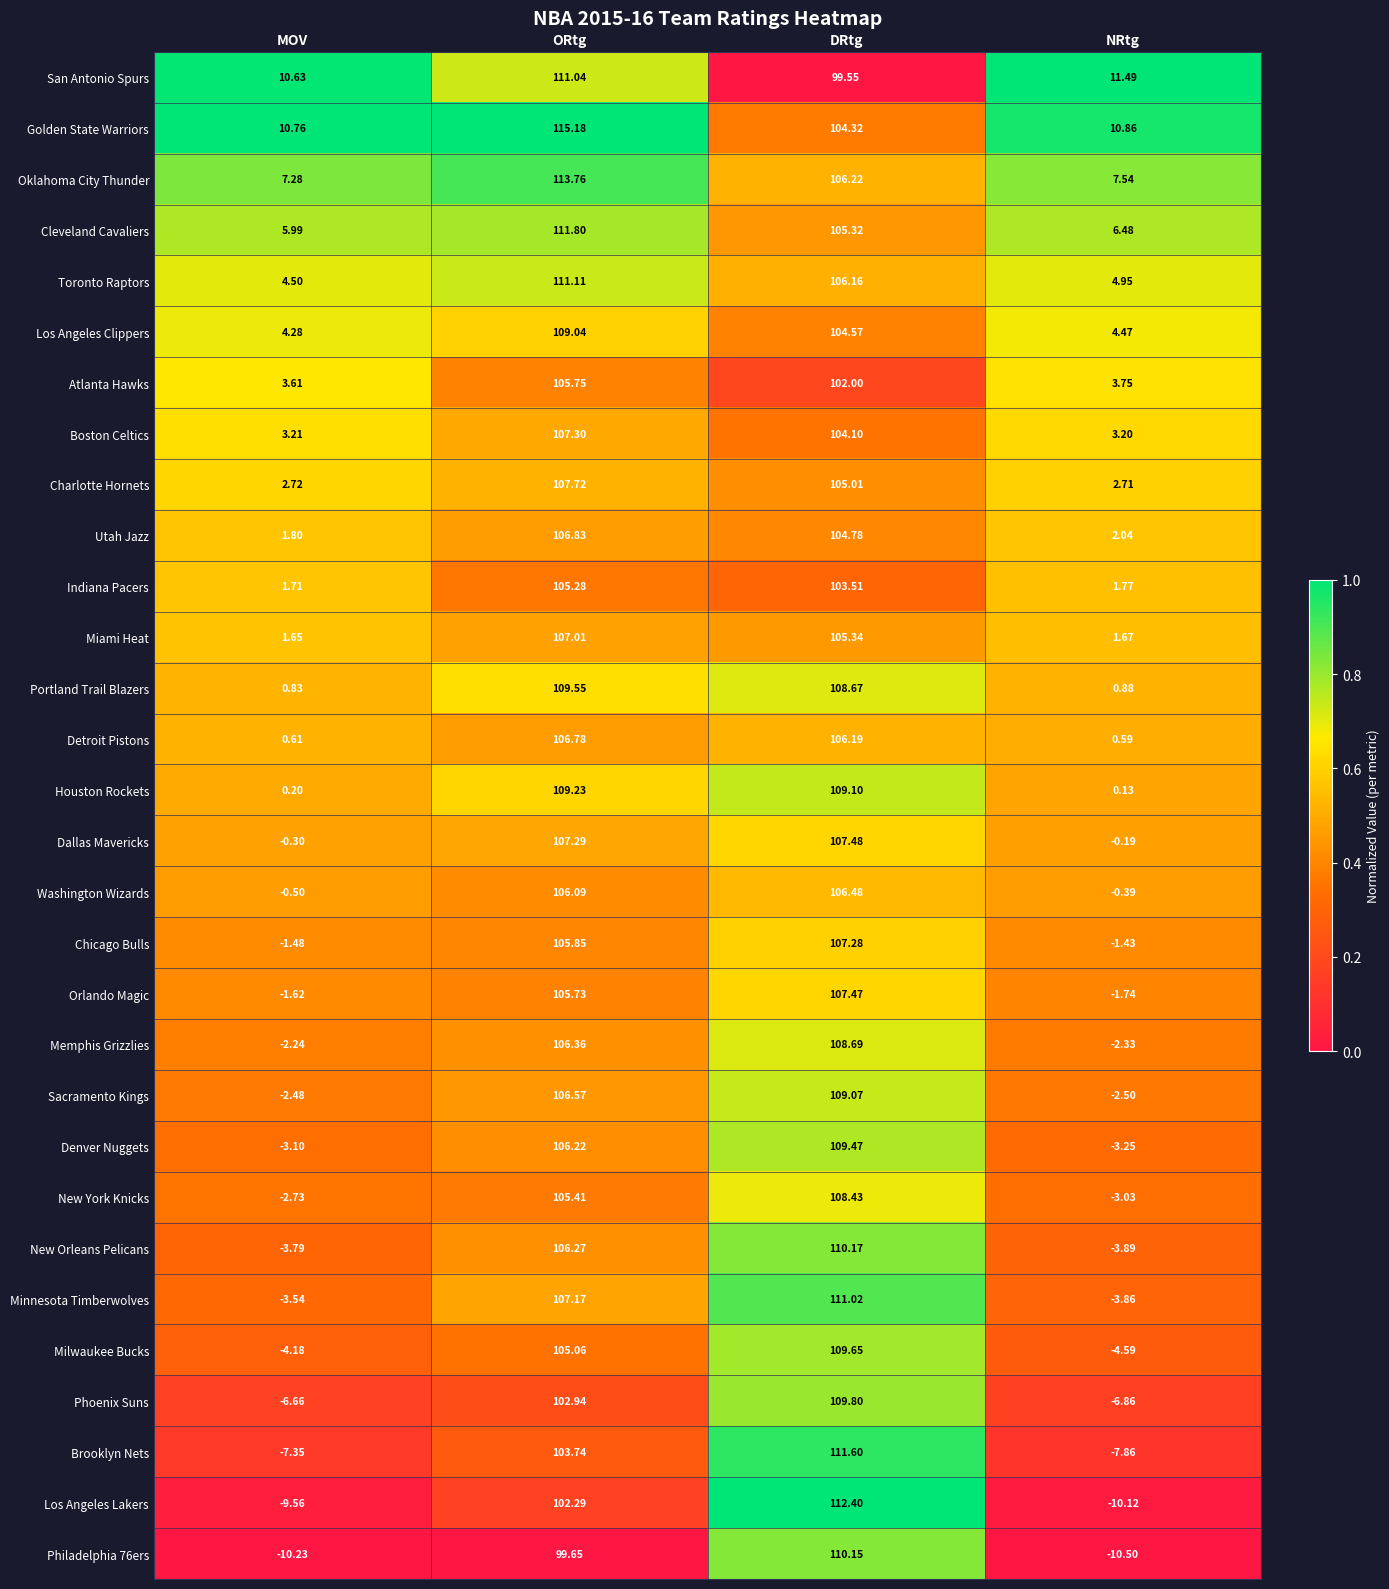

At which label is Denver Nuggets closest to 53?

ORtg